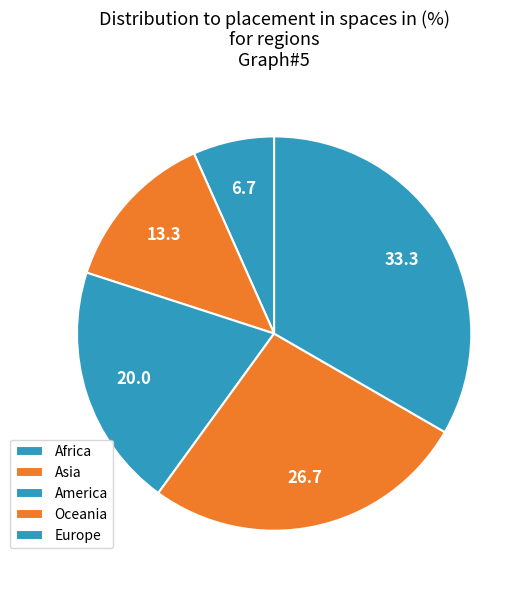

How many segments does this pie chart have?

5